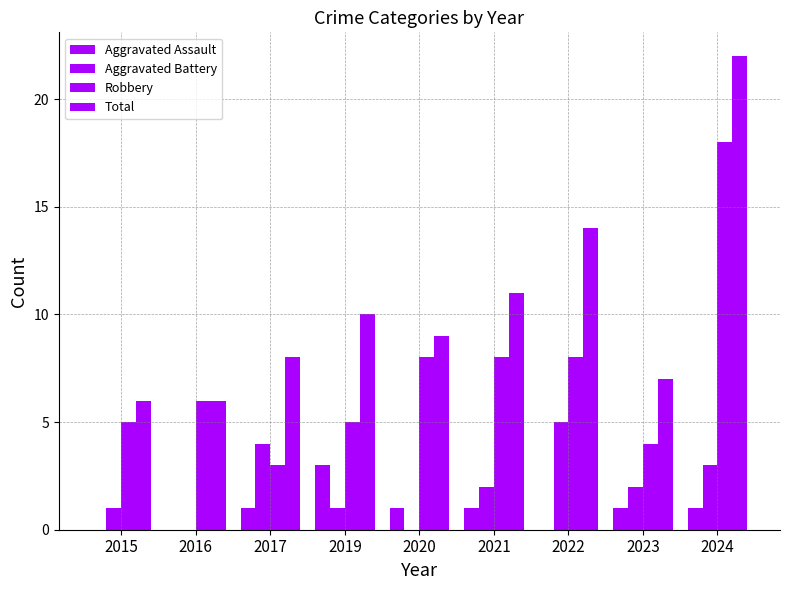

True or false: Aggravated Battery has a value of 4 at 2017.

True